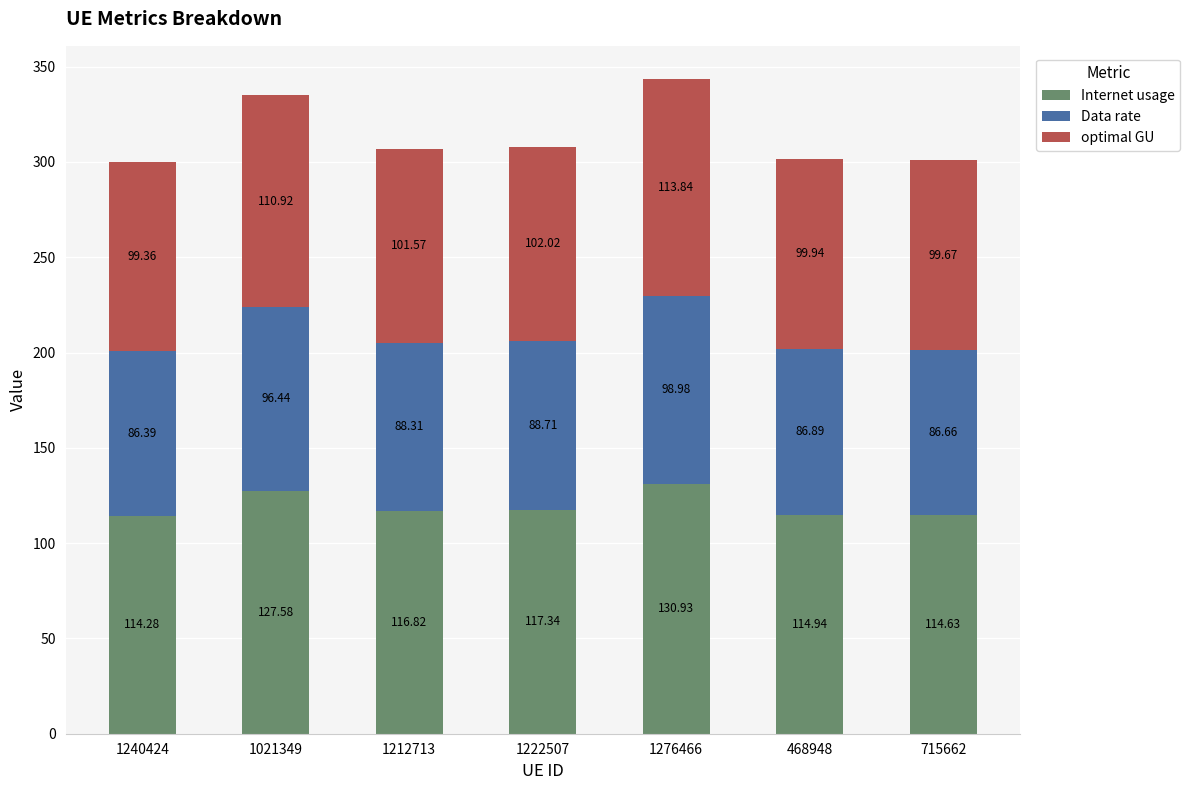

At which category is the sum across all series the highest?

1276466